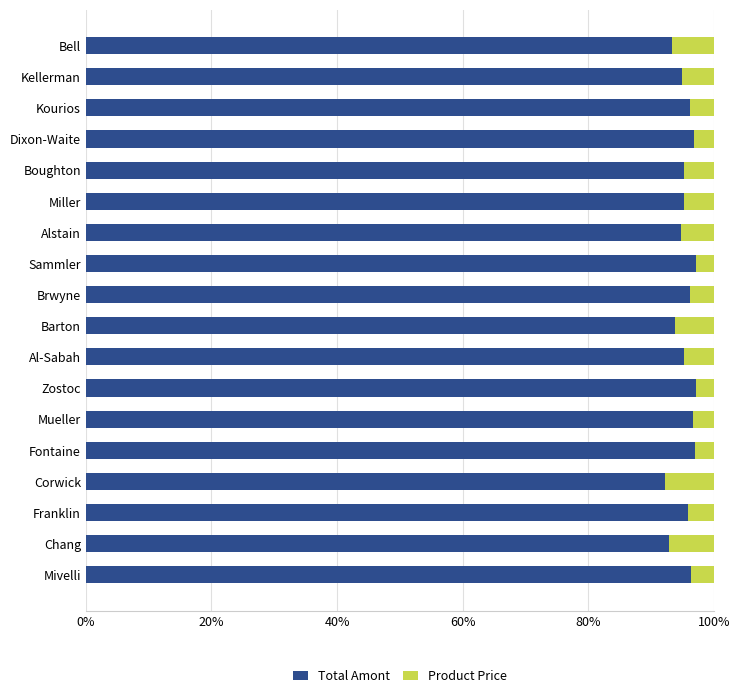

The value of Total Amont at Sammler is 97.2. True or false?

True